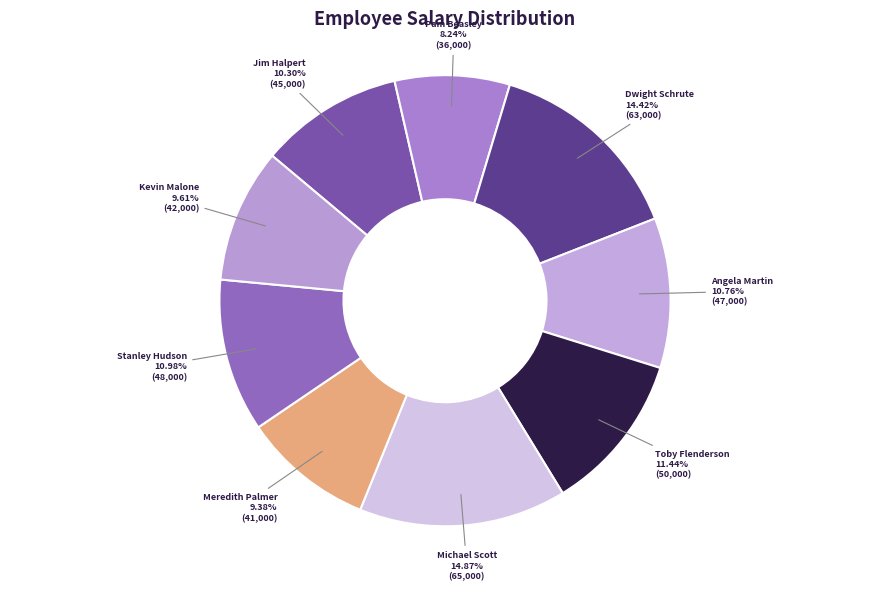

What is the ratio of the value at Michael Scott to the value at Kevin Malone?

1.5